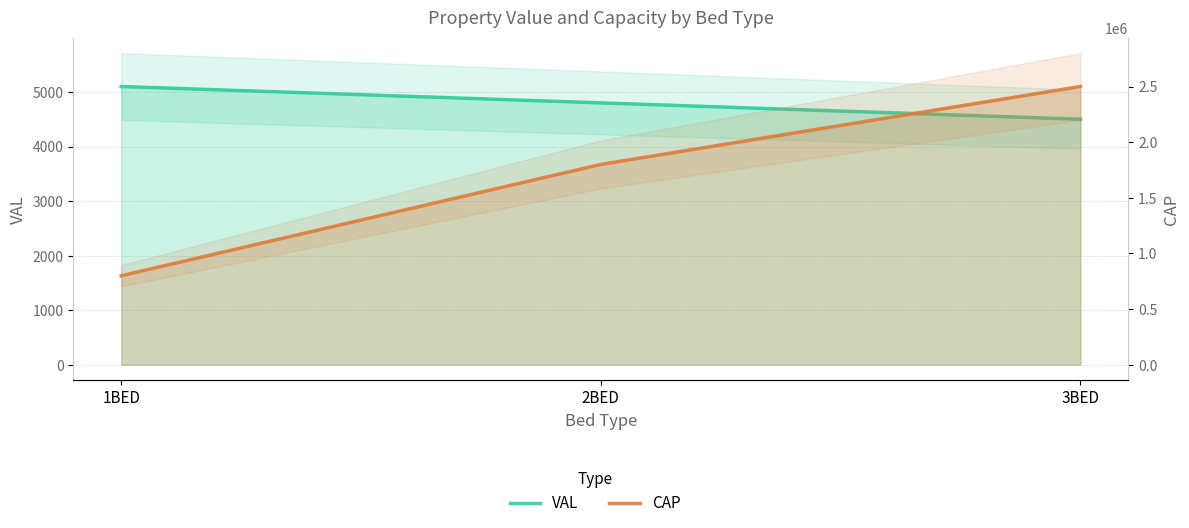

What position from the left is 3BED?

3